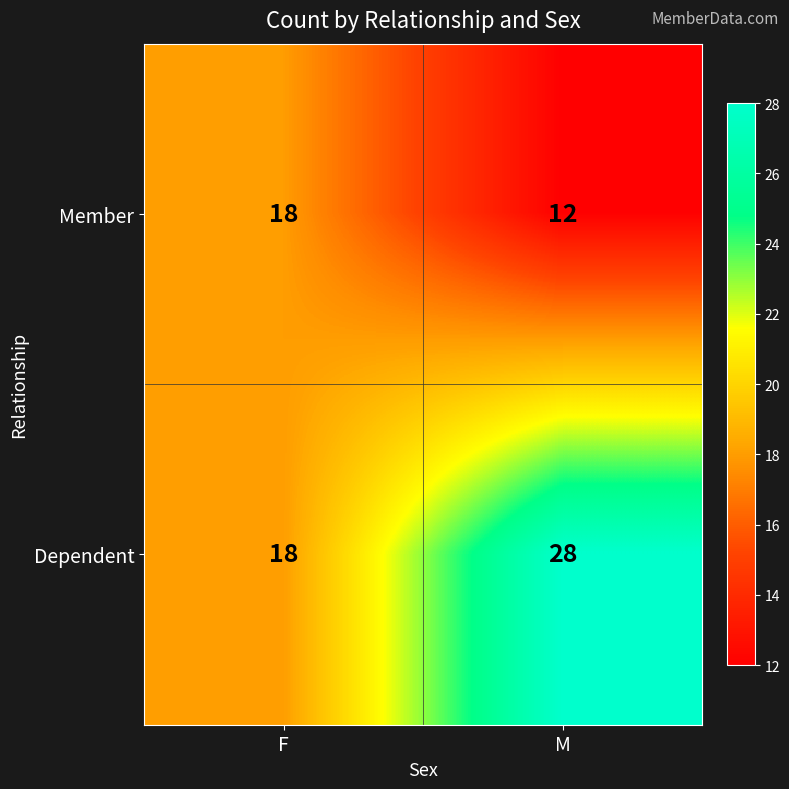

What is the maximum value for Dependent?

28